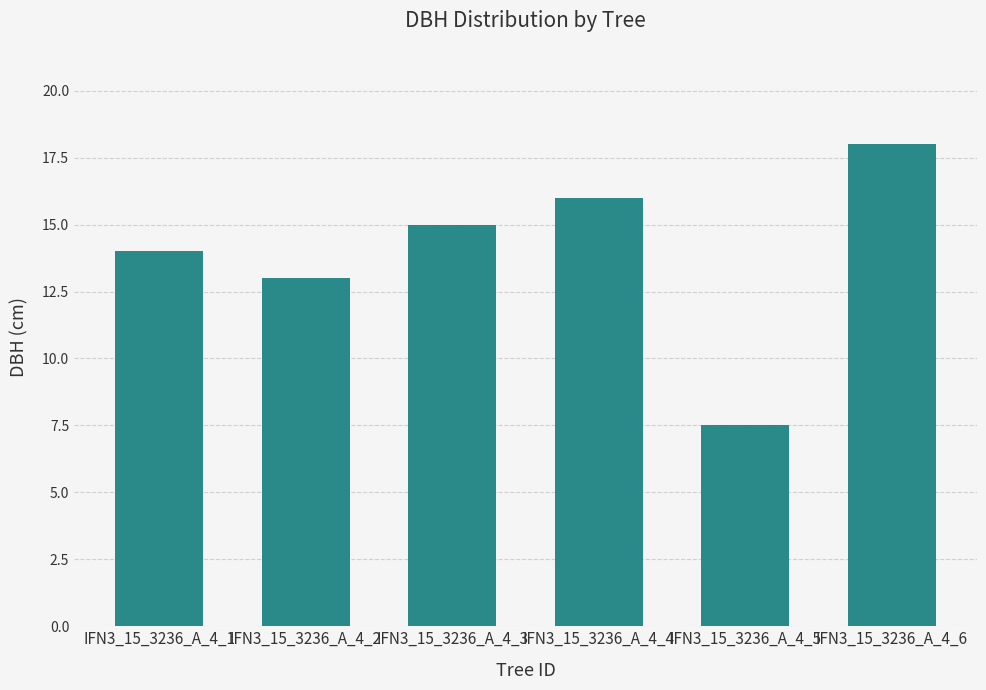

Reading left to right, extract all data points from this chart.

IFN3_15_3236_A_4_1=14.0	IFN3_15_3236_A_4_2=13.0	IFN3_15_3236_A_4_3=15.0	IFN3_15_3236_A_4_4=16.0	IFN3_15_3236_A_4_5=7.5	IFN3_15_3236_A_4_6=18.0